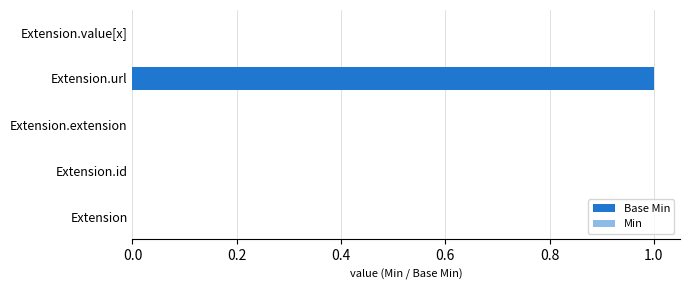

How many groups of bars are there?

5